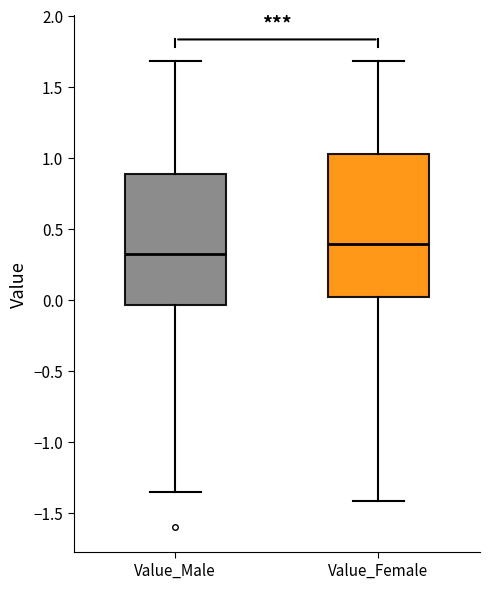

Reading left to right, transcribe this box plot: for each box, give where its median line is, the range the box spans, and where its two whiskers end, as read against the y-axis. The values are not printed on the chart, so give them approximately, as read against the axis.

Value_Male: median 0.30, box -0.05 to 0.90, whiskers -1.35 to 1.70
Value_Female: median 0.40, box 0.00 to 1.05, whiskers -1.40 to 1.70